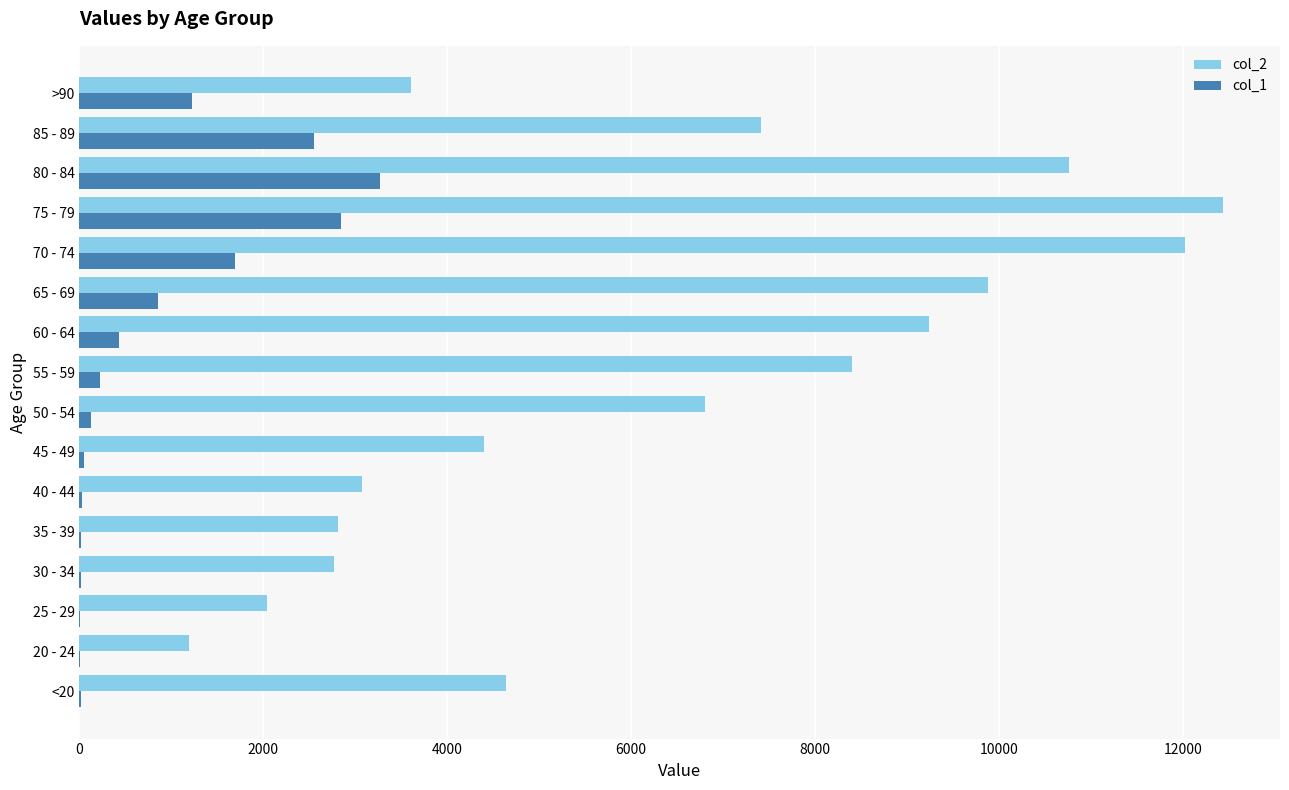

The value of col_2 at 85 - 89 is 4066. True or false?

False